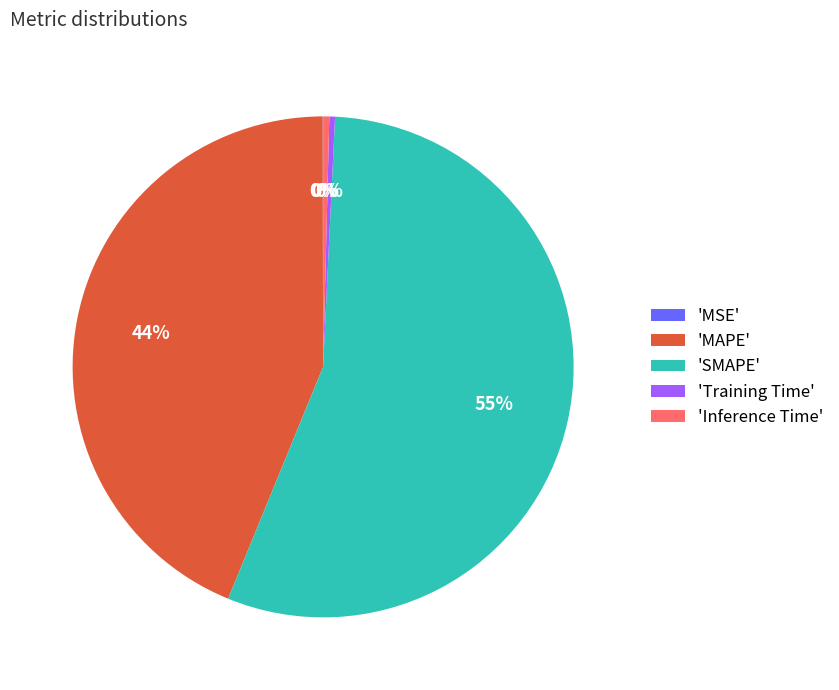

Is it true that 'SMAPE' is 44% of the pie?

False